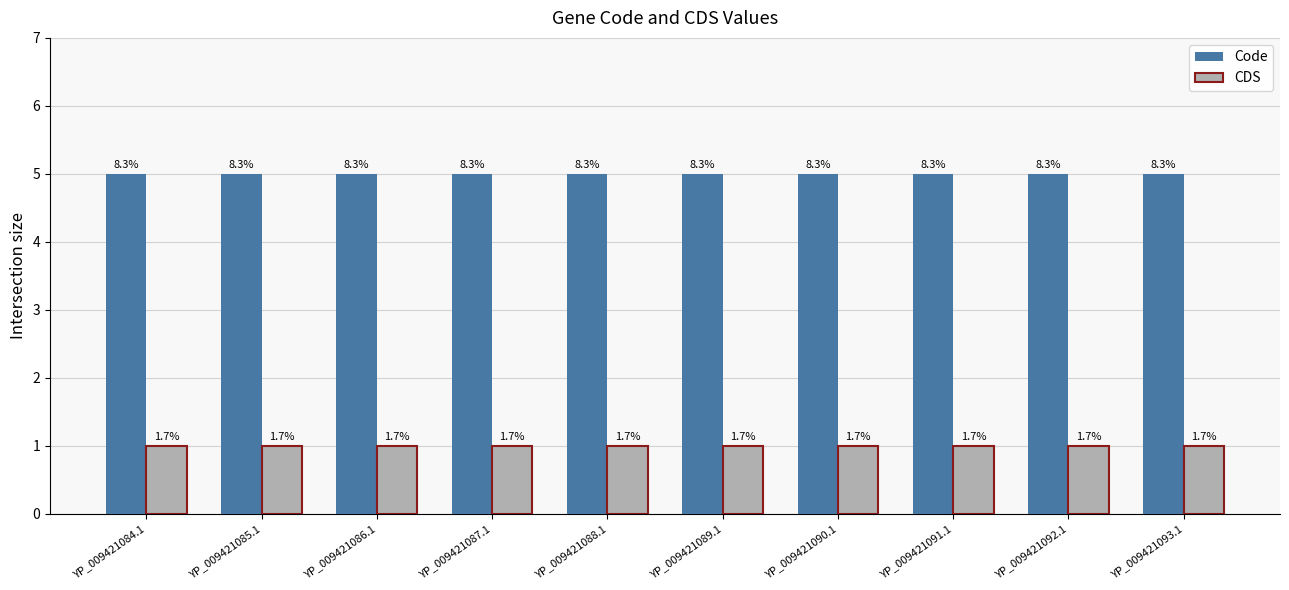

How many groups of bars are there?

10